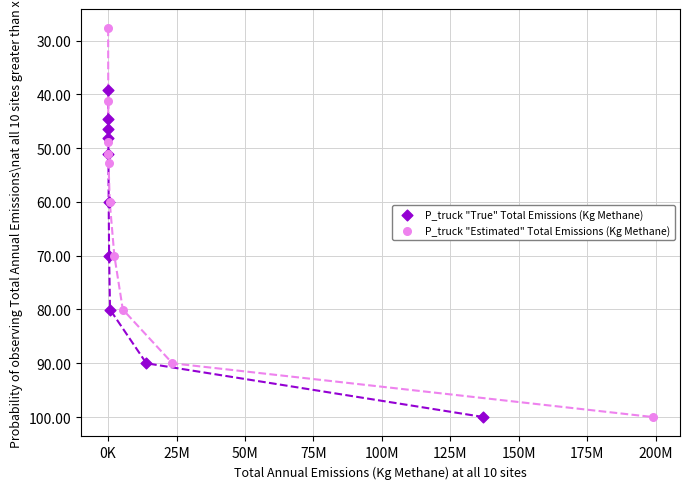

Which series has the widest spread of Y values?

P_truck "Estimated" Total Emissions (Kg Methane)